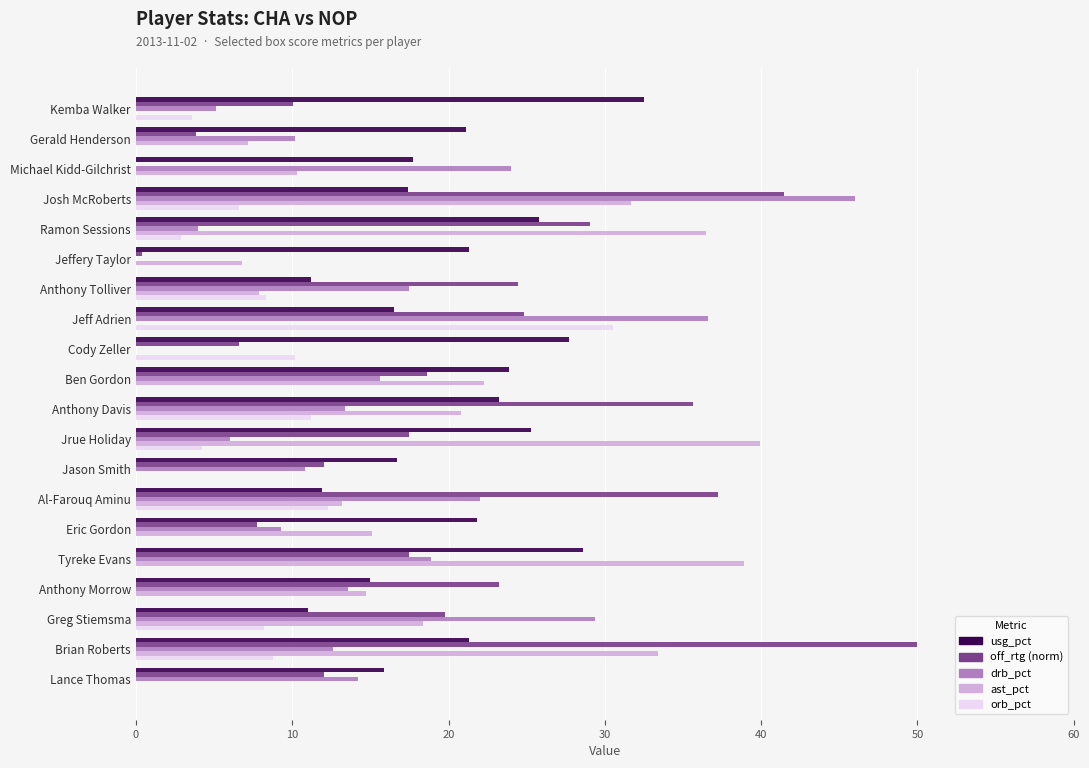

Which series changed the most between Anthony Tolliver and Brian Roberts?

off_rtg (norm)